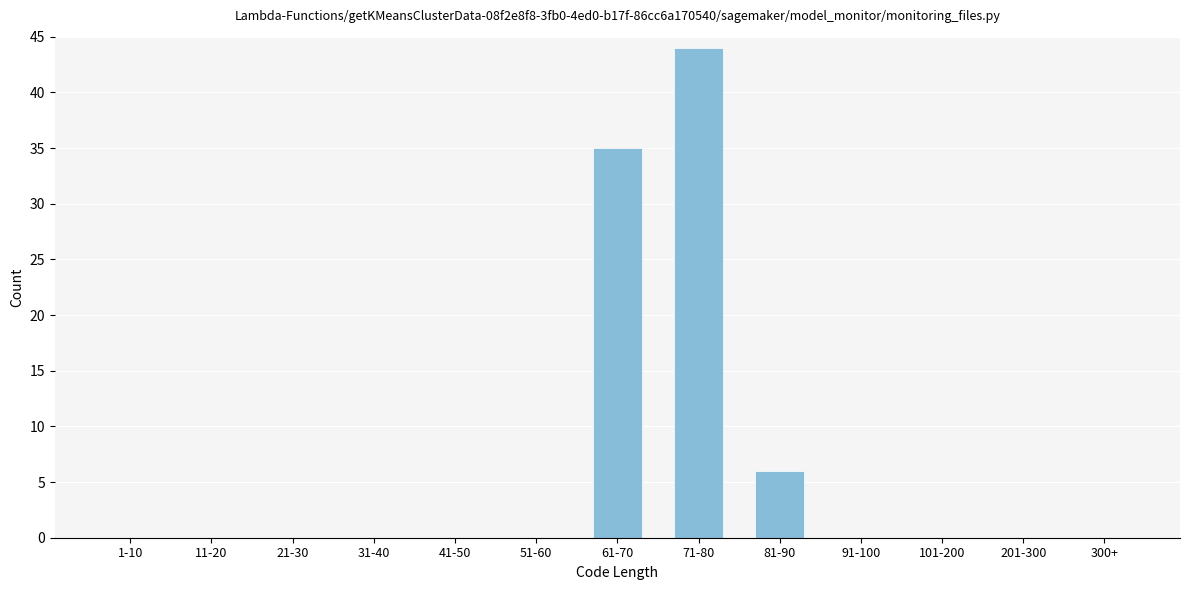

Reading left to right, what are all the values shown in this chart?

1-10=0	11-20=0	21-30=0	31-40=0	41-50=0	51-60=0	61-70=35	71-80=44	81-90=6	91-100=0	101-200=0	201-300=0	300+=0